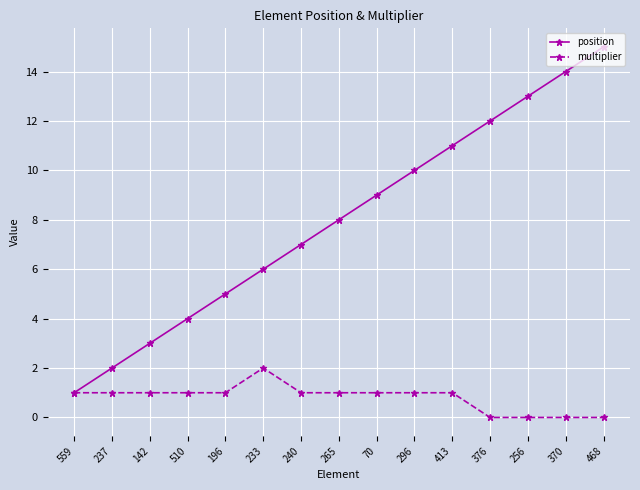

Reading right to left, transcribe all the data shown in this chart.

position: 15	14	13	12	11	10	9	8	7	6	5	4	3	2	1
multiplier: 0	0	0	0	1	1	1	1	1	2	1	1	1	1	1